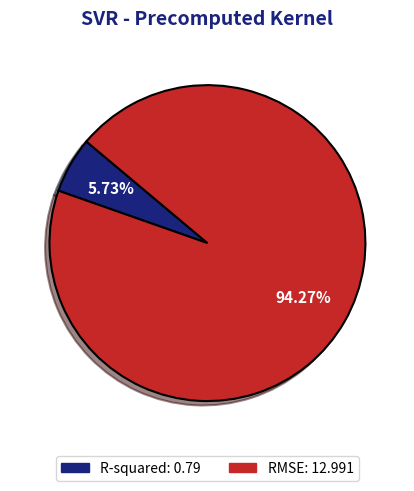

How many segments does this pie chart have?

2